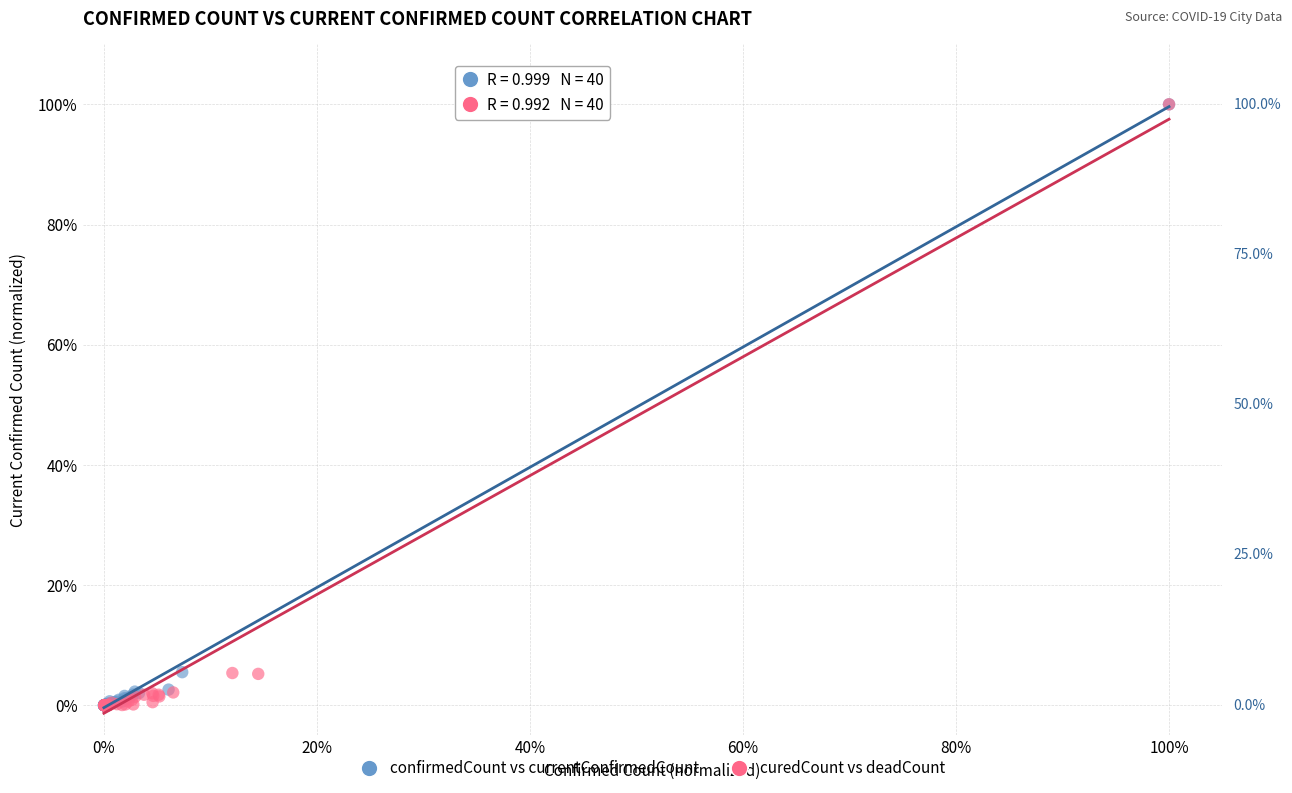

What are all the series names shown in the legend?

confirmedCount vs currentConfirmedCount, curedCount vs deadCount